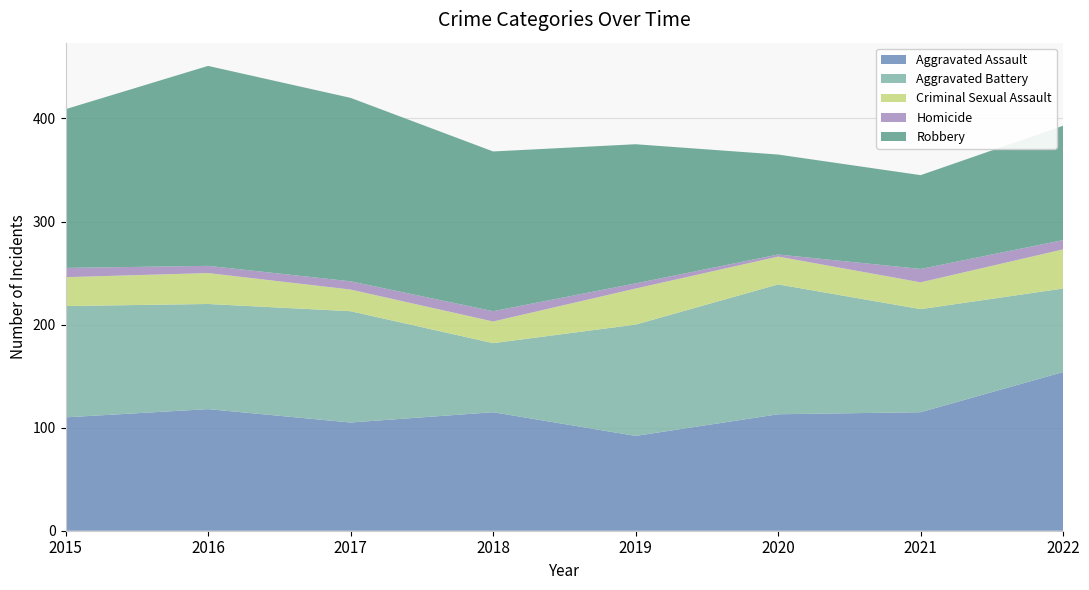

Reading right to left, transcribe all the data shown in this chart.

Aggravated Assault: 154	115	113	92	115	105	118	110
Aggravated Battery: 81	100	126	108	67	108	102	108
Criminal Sexual Assault: 38	26	27	35	21	21	30	28
Homicide: 9	13	2	5	10	8	7	9
Robbery: 111	91	97	135	155	178	194	154